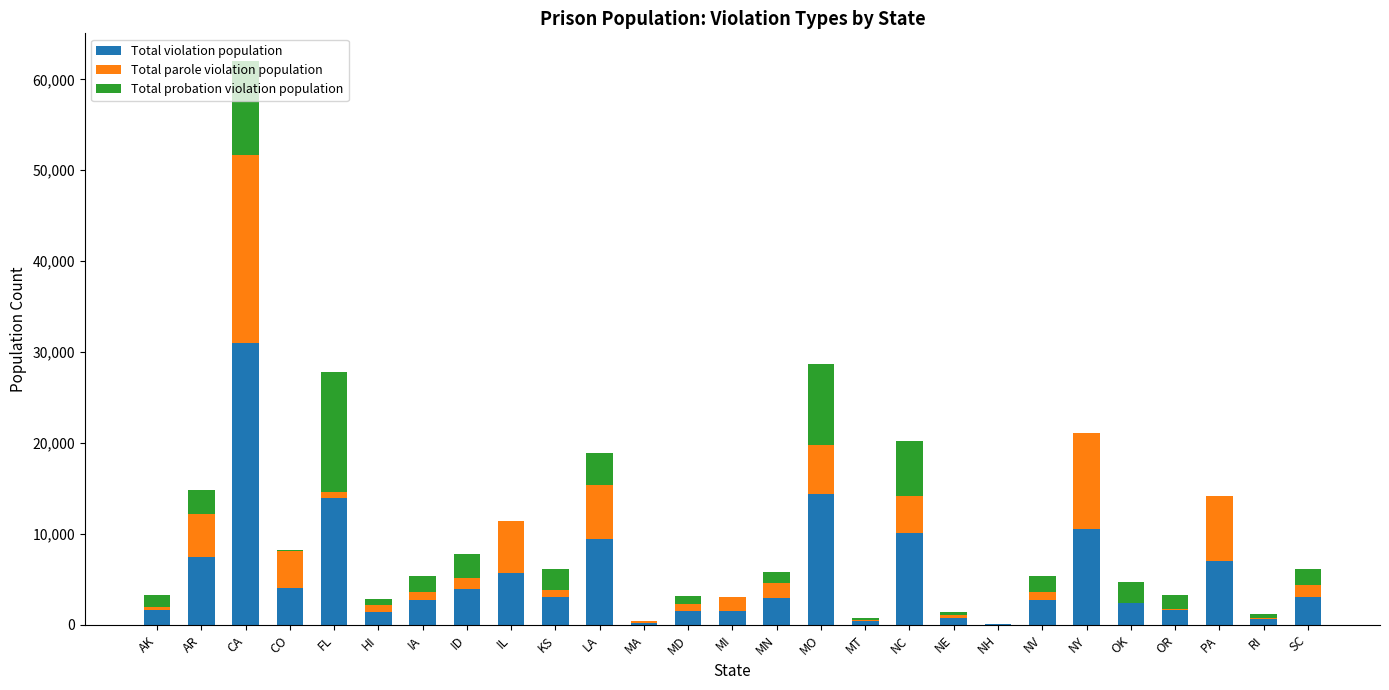

What is the highest value of the Total violation population series?

30983